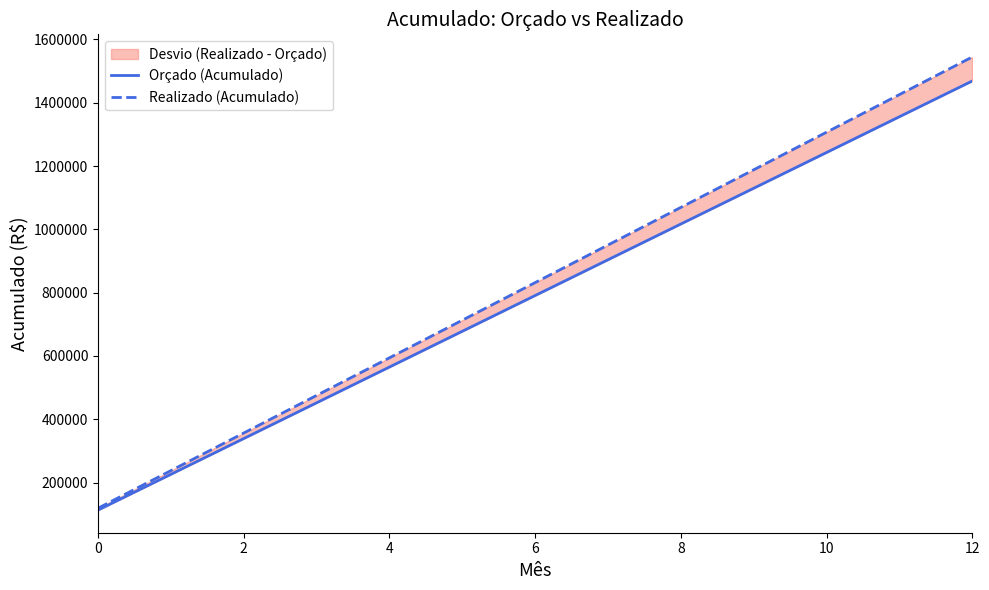

What is the minimum value shown in the chart?

112980